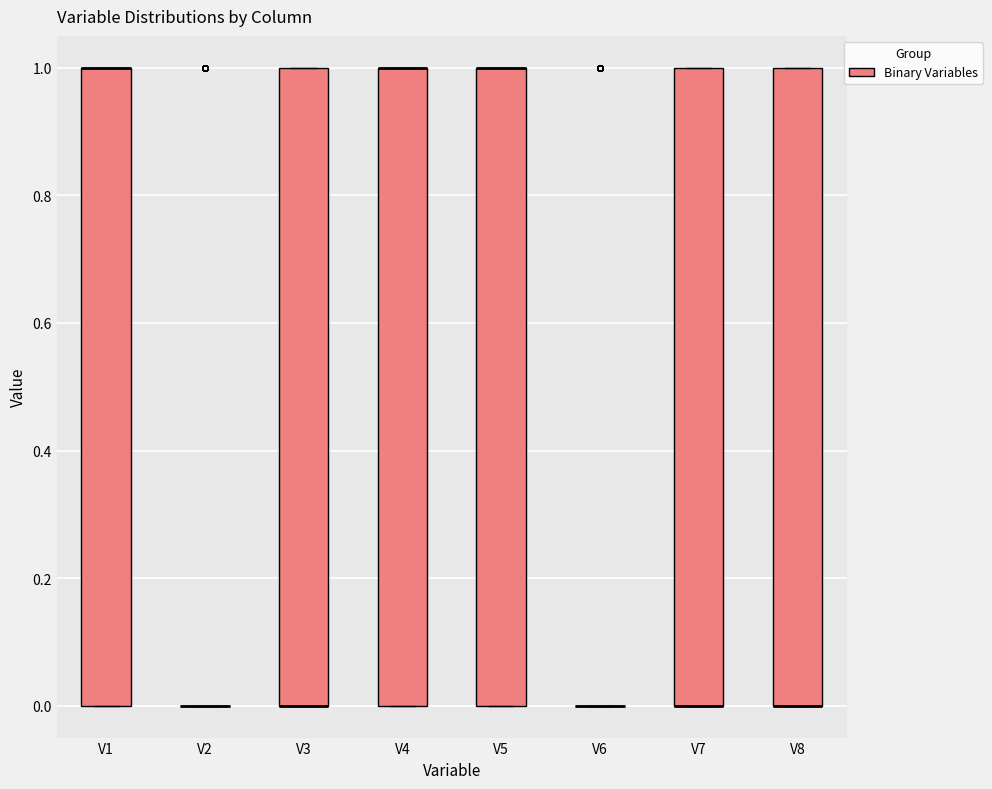

Reading left to right, transcribe this box plot: for each box, give where its median line is, the range the box spans, and where its two whiskers end, as read against the y-axis. The values are not printed on the chart, so give them approximately, as read against the axis.

V1: median 1 (drawn on the box's upper edge), box 0 to 1, whiskers 0 to 1
V2: box collapsed to a line at 0, whiskers 0 to 0
V3: median 0 (drawn on the box's lower edge), box 0 to 1, whiskers 0 to 1
V4: median 1 (drawn on the box's upper edge), box 0 to 1, whiskers 0 to 1
V5: median 1 (drawn on the box's upper edge), box 0 to 1, whiskers 0 to 1
V6: box collapsed to a line at 0, whiskers 0 to 0
V7: median 0 (drawn on the box's lower edge), box 0 to 1, whiskers 0 to 1
V8: median 0 (drawn on the box's lower edge), box 0 to 1, whiskers 0 to 1